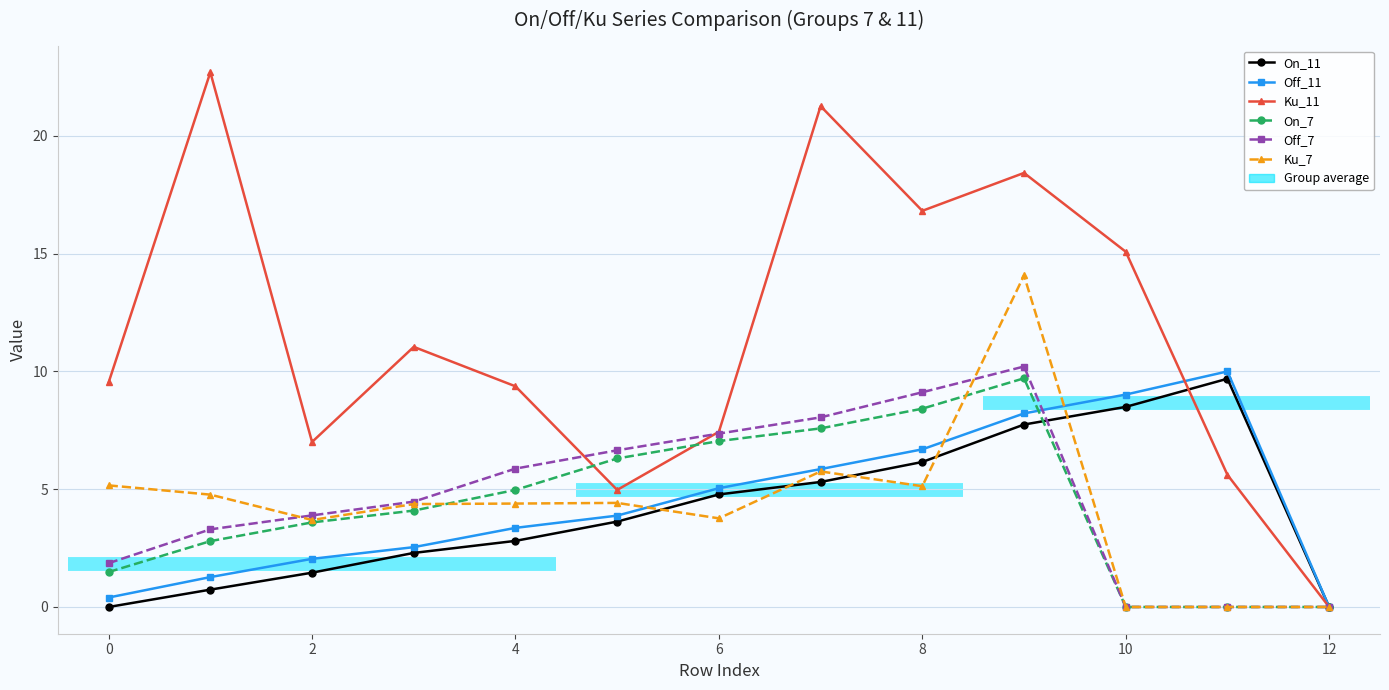

True or false: Off_11 and On_11 intersect in this chart.

False